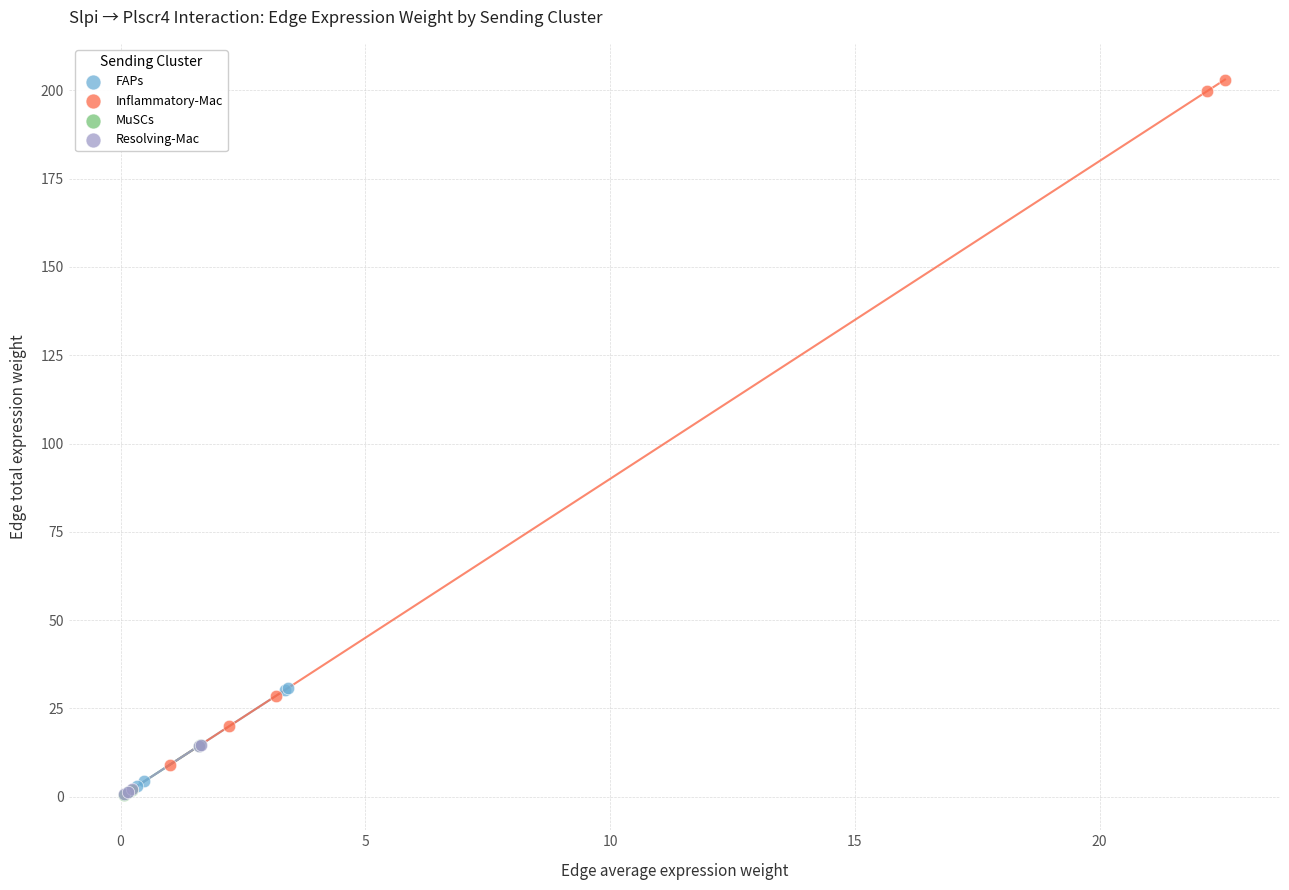

Which series has the widest spread of Y values?

Inflammatory-Mac